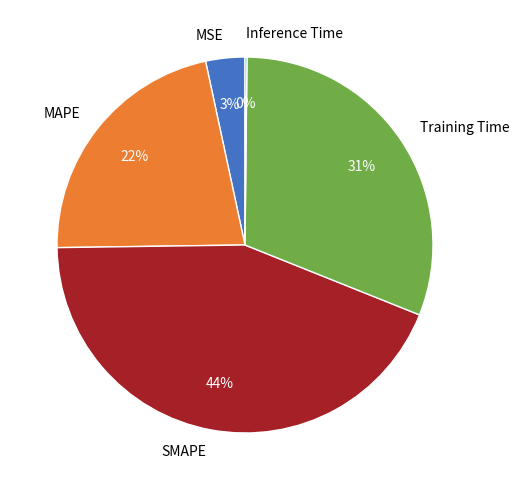

Is there any slice that represents more than half of the pie?

No